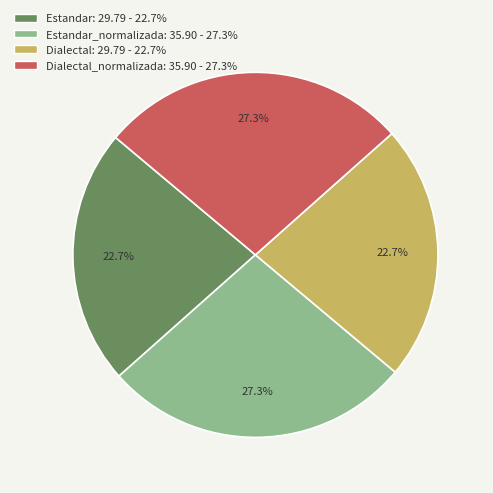

Is there any slice that represents more than half of the pie?

No